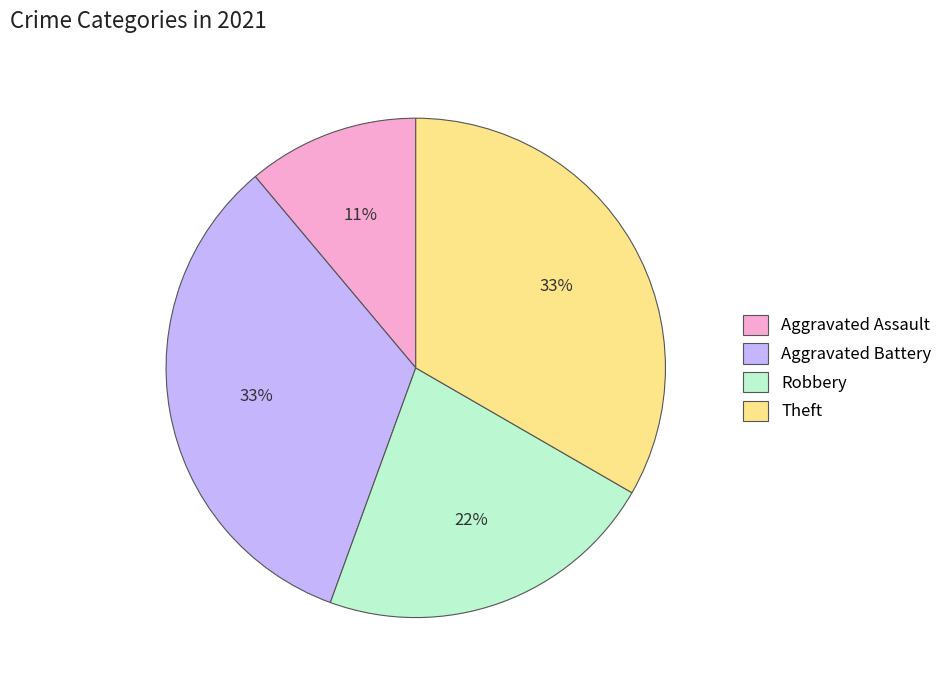

Does Aggravated Assault account for over 50% of the chart?

No